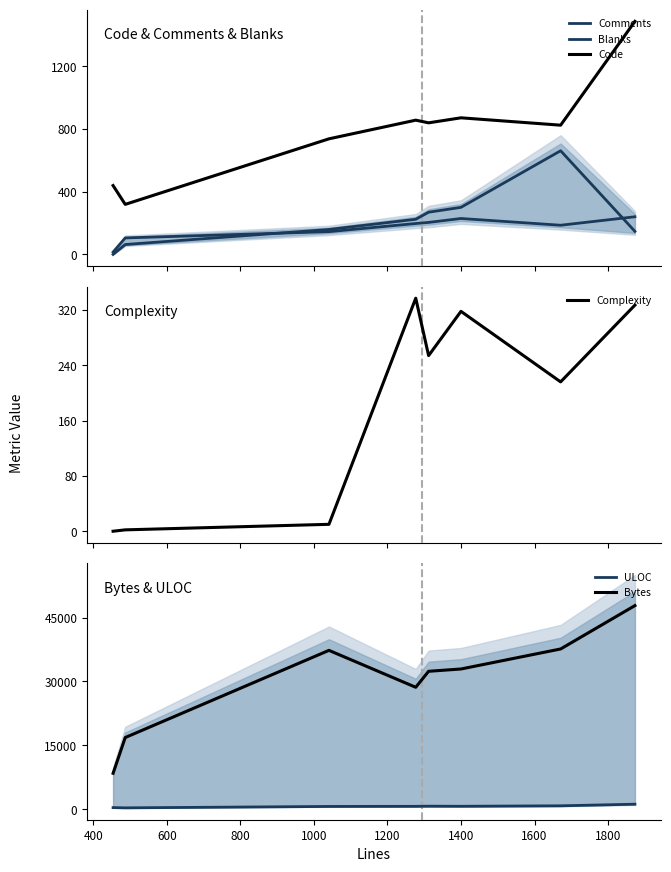

True or false: ULOC and Complexity intersect in this chart.

False